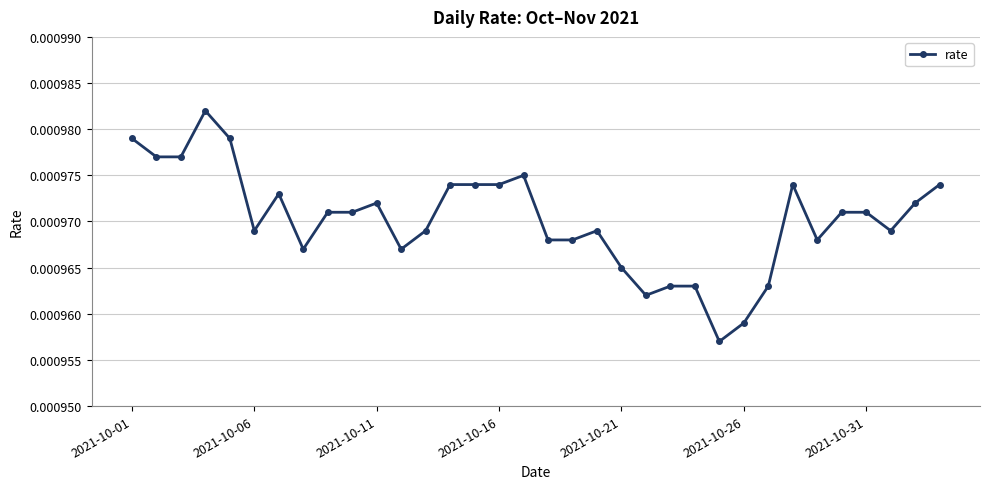

How many categories are shown in the chart?

34